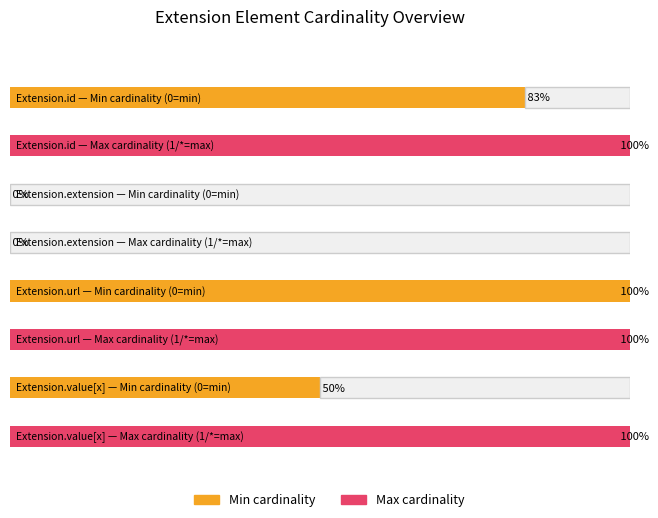

How many data points does each series have?

4